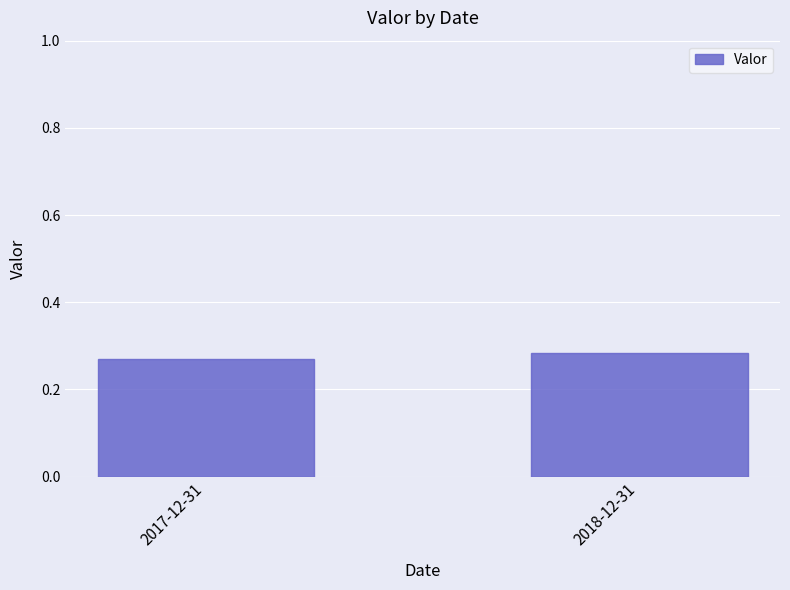

What is the label of the 1st bar from the left?

2017-12-31